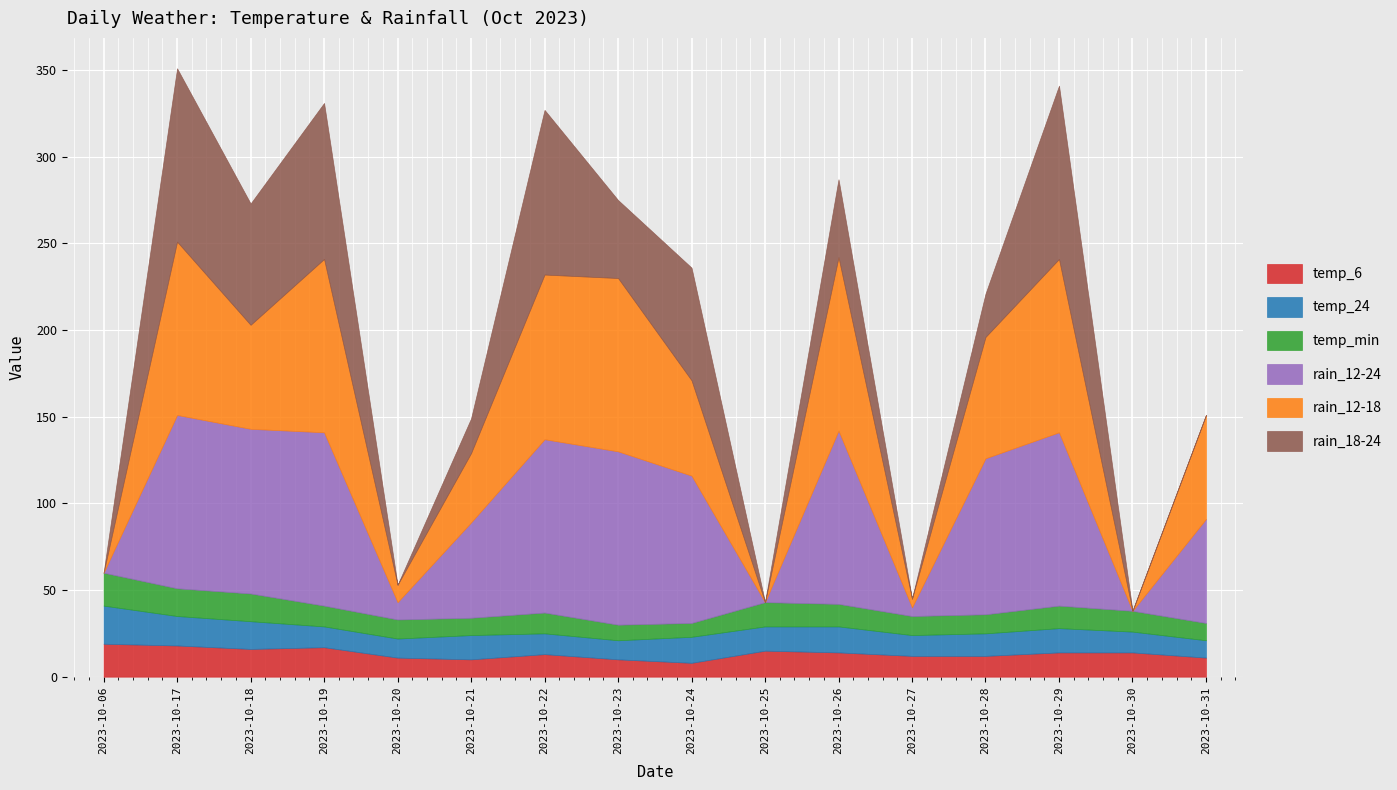

Reading left to right, what are all the values shown in this chart?

temp_6: 19	18	16	17	11	10	13	10	8	15	14	12	12	14	14	11
temp_24: 22	17	16	12	11	14	12	11	15	14	15	12	13	14	12	10
temp_min: 19	16	16	12	11	10	12	9	8	14	13	11	11	13	12	10
rain_12-24: 0	100	95	100	10	55	100	100	85	0	100	5	90	100	0	60
rain_12-18: 0	100	60	100	10	40	95	100	55	0	100	5	70	100	0	60
rain_18-24: 0	100	70	90	0	20	95	45	65	0	45	0	25	100	0	0